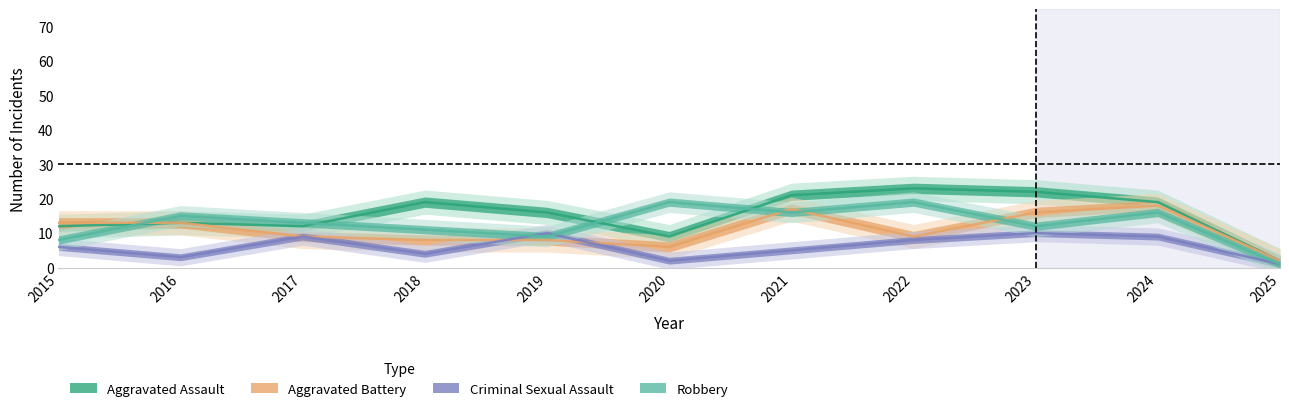

At which category does the chart reach its peak across all series?

2022